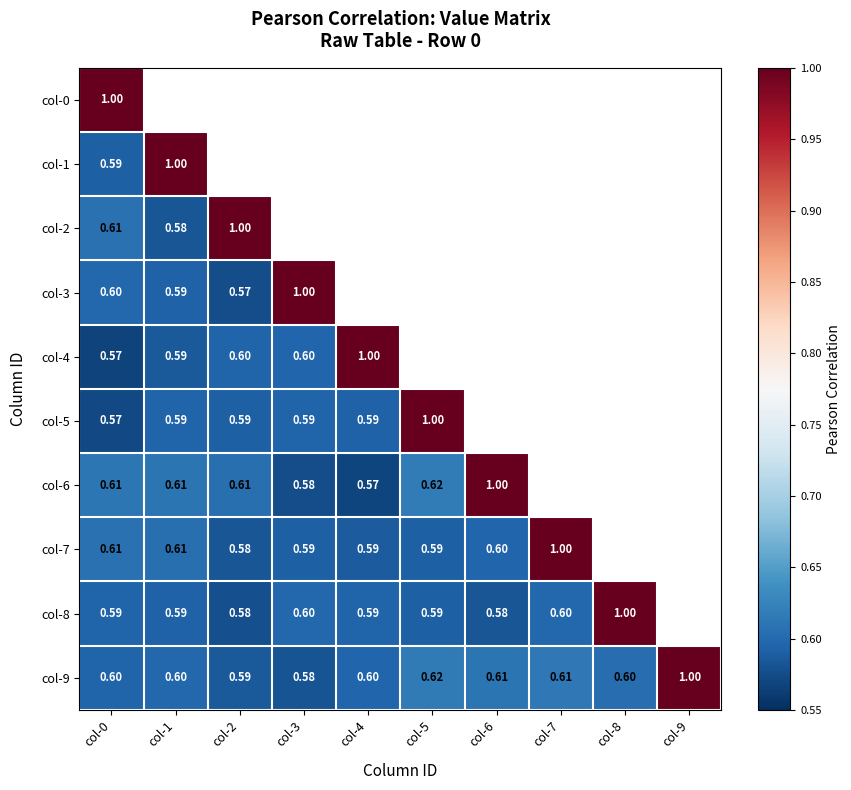

The col-8 series shows 0.6 at col-5. True or false?

True